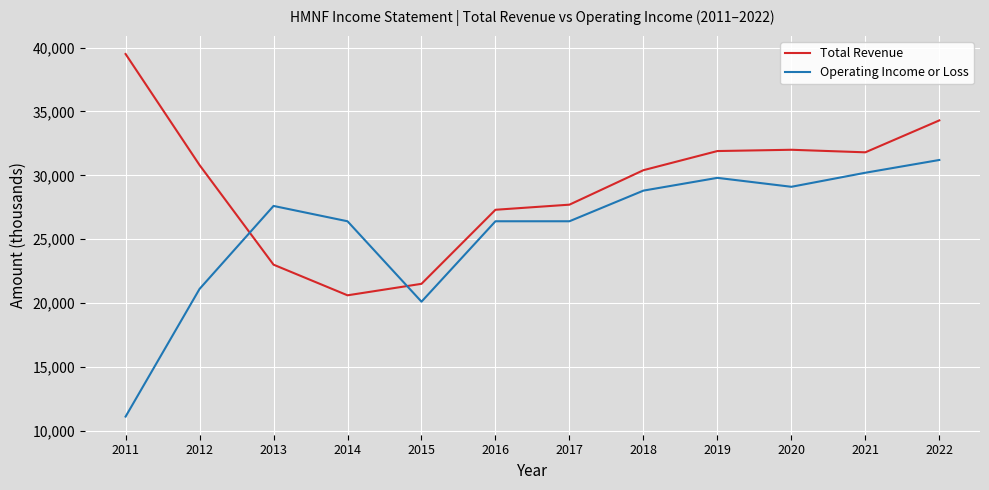

Which series ends up on top after the final intersection of Operating Income or Loss and Total Revenue?

Total Revenue